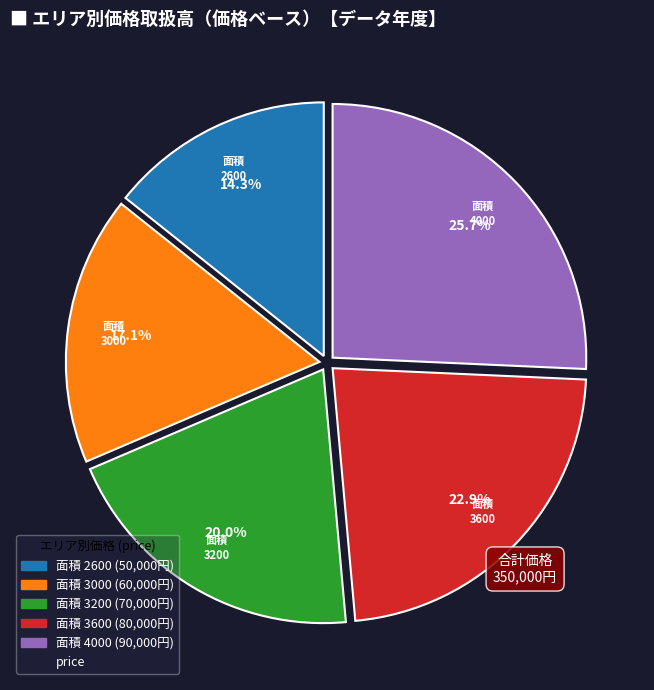

Does any single category account for the majority?

No